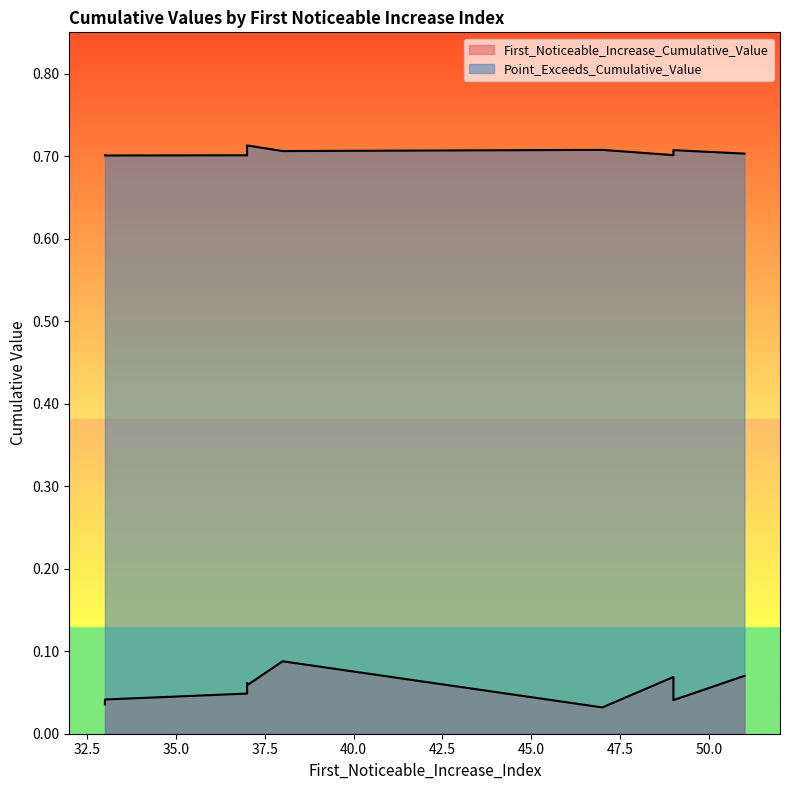

True or false: First_Noticeable_Increase_Cumulative_Value has more than 2 interior local peaks.

False